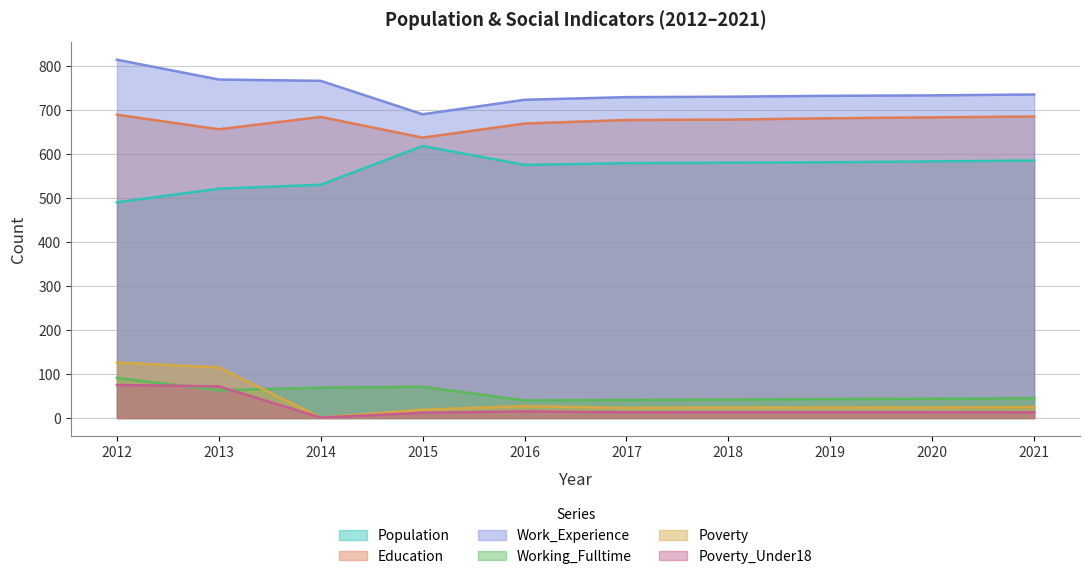

Where is the first local maximum for Population?

2015